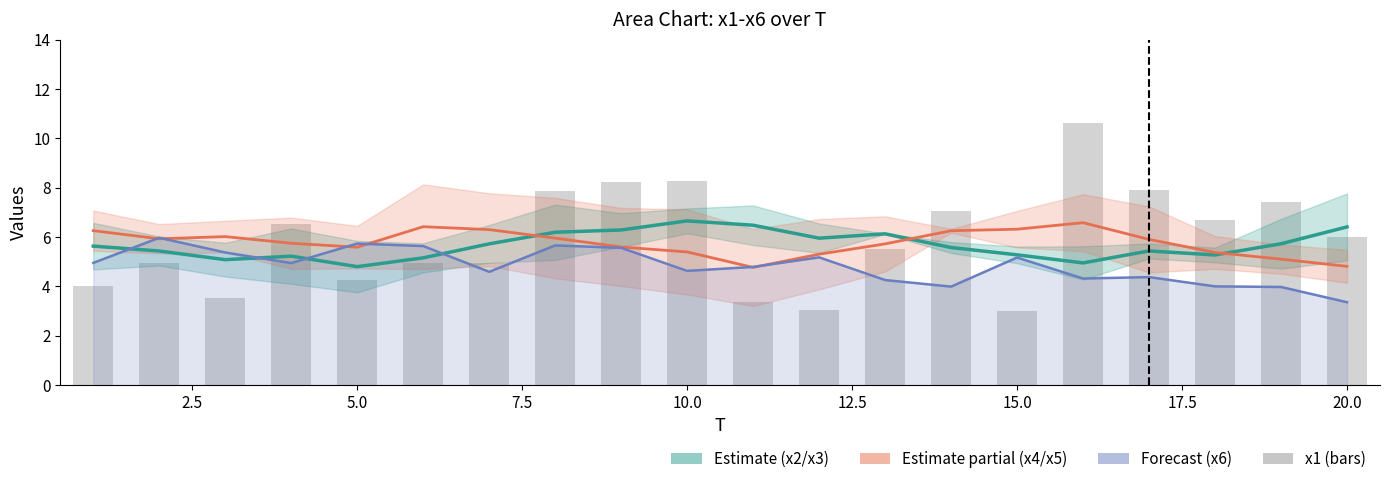

What is the difference between the highest and lowest values at 20.0?

2.7